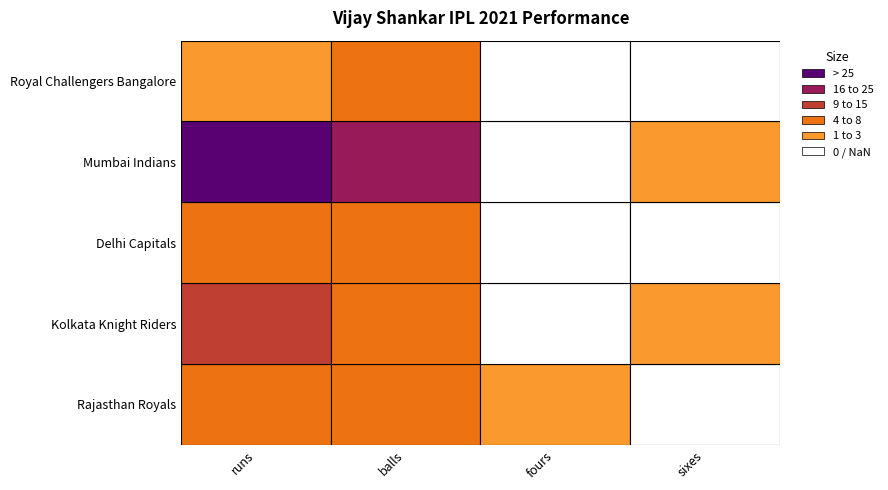

List the series in order of their peak value, highest first.

Mumbai Indians, Kolkata Knight Riders, Rajasthan Royals, Delhi Capitals, Royal Challengers Bangalore